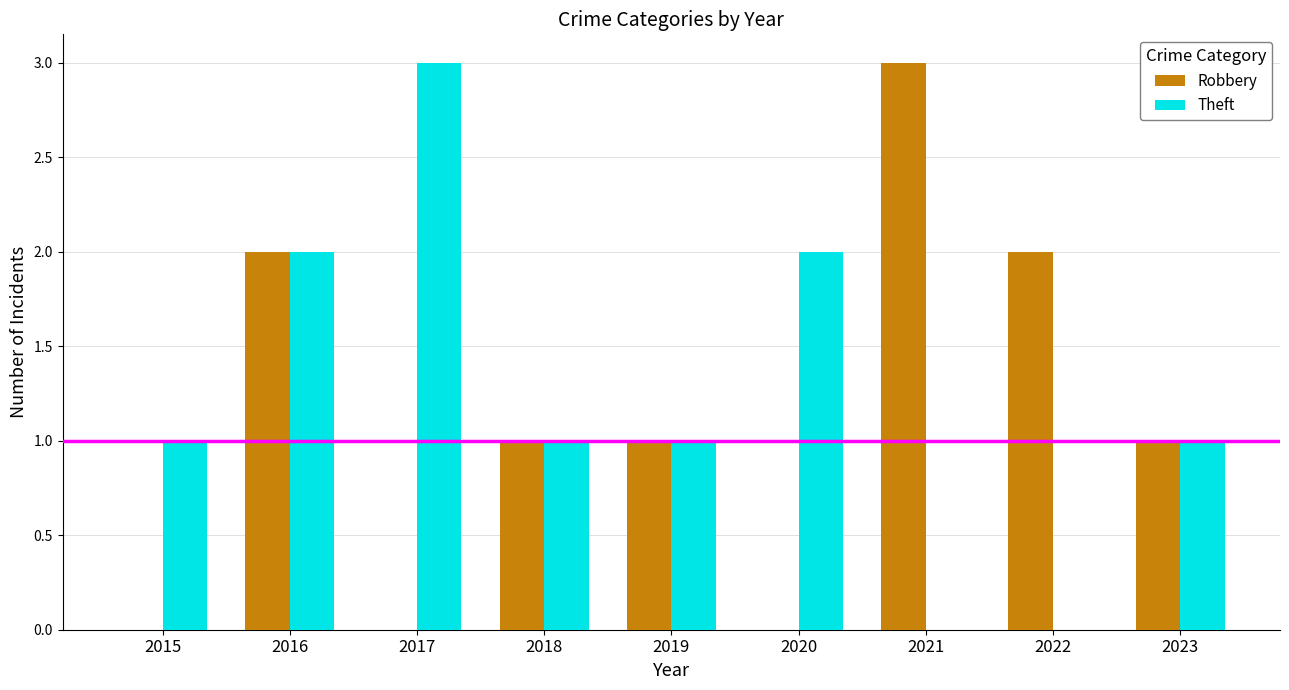

Count the number of data series in this chart.

2